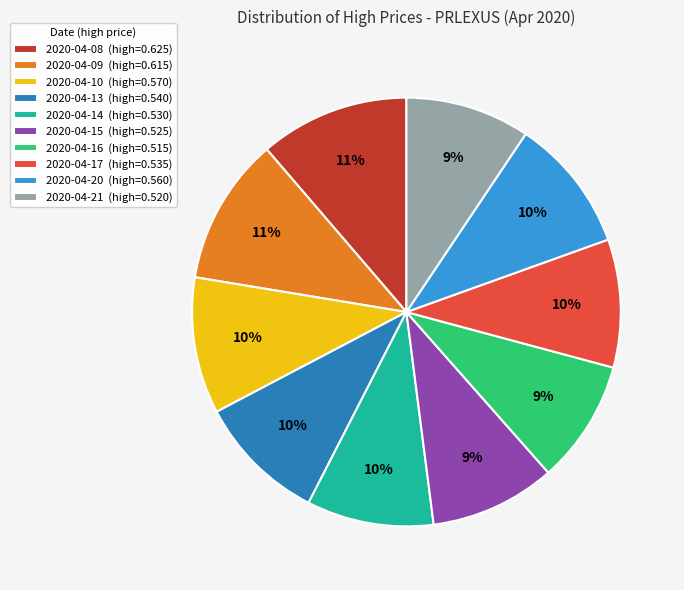

To the nearest percent, what is the average slice percentage?

10%